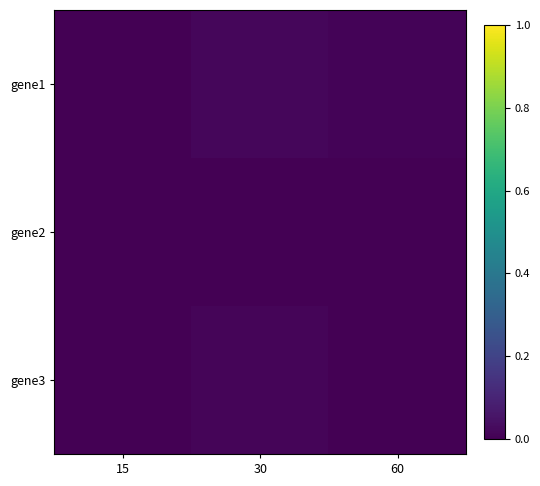

Rank the series by their maximum value, from lowest to highest.

gene2, gene3, gene1